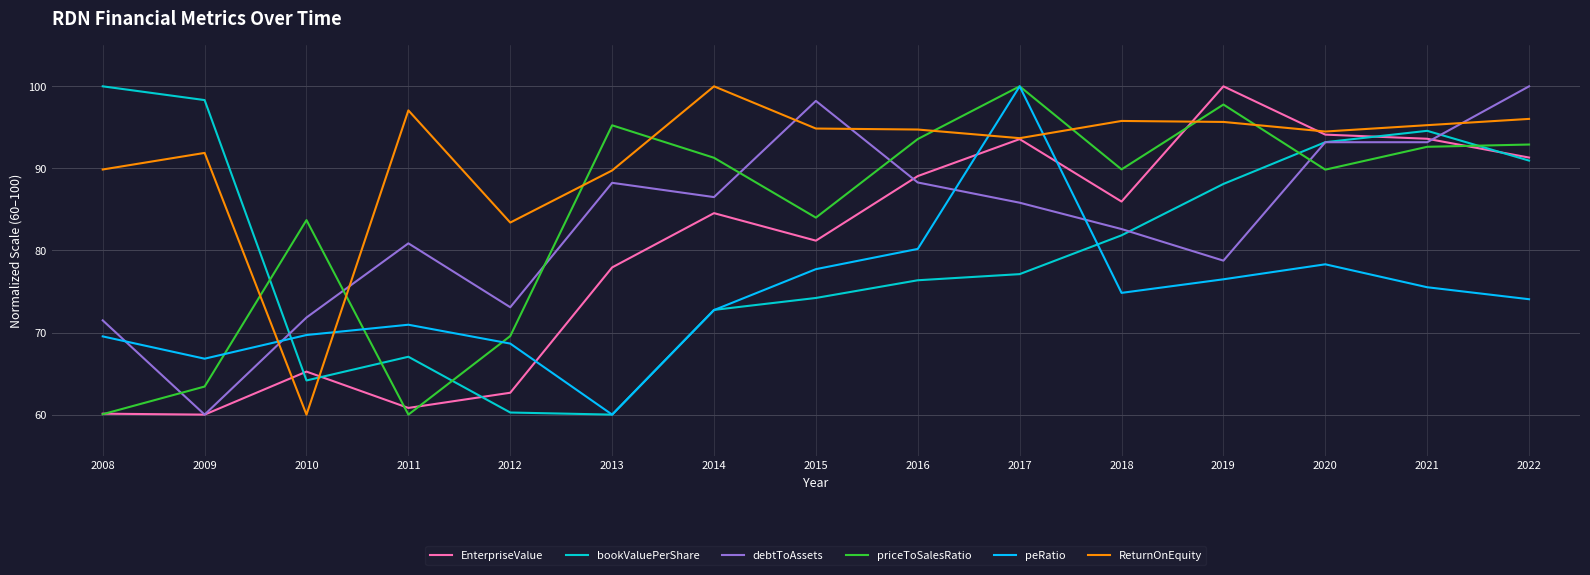

The value of EnterpriseValue at 2011 is 31.3. True or false?

False